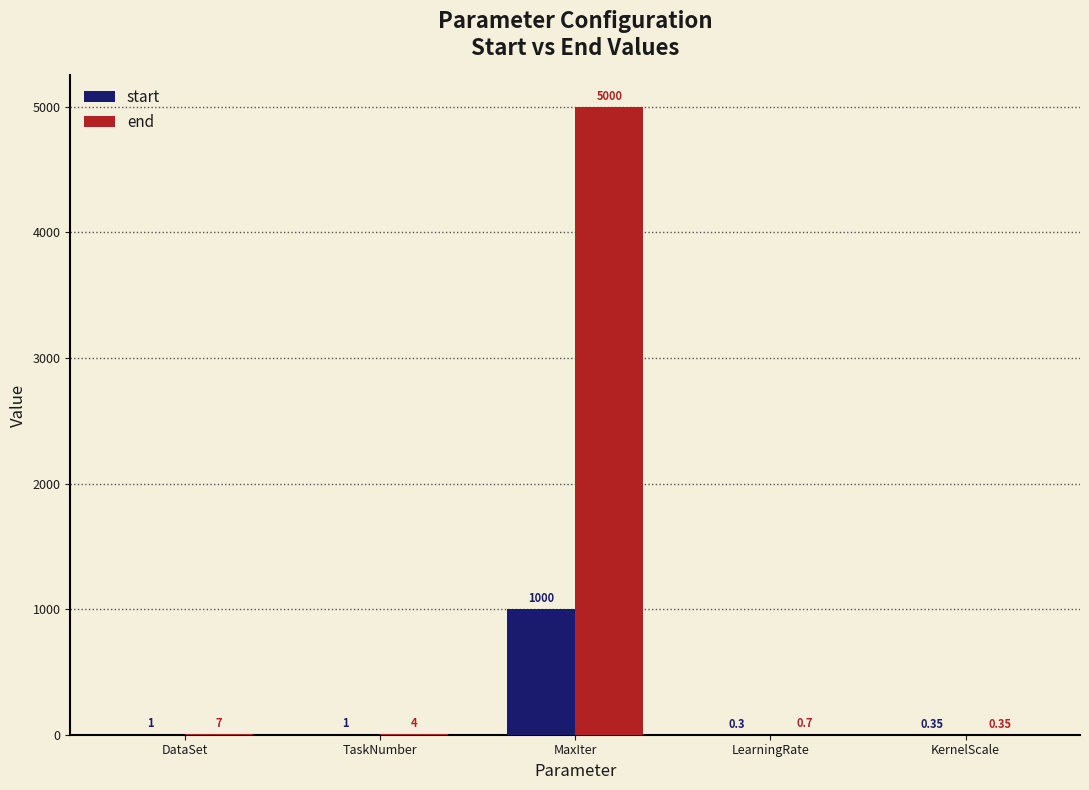

What is the total value across all series at TaskNumber?

5.0